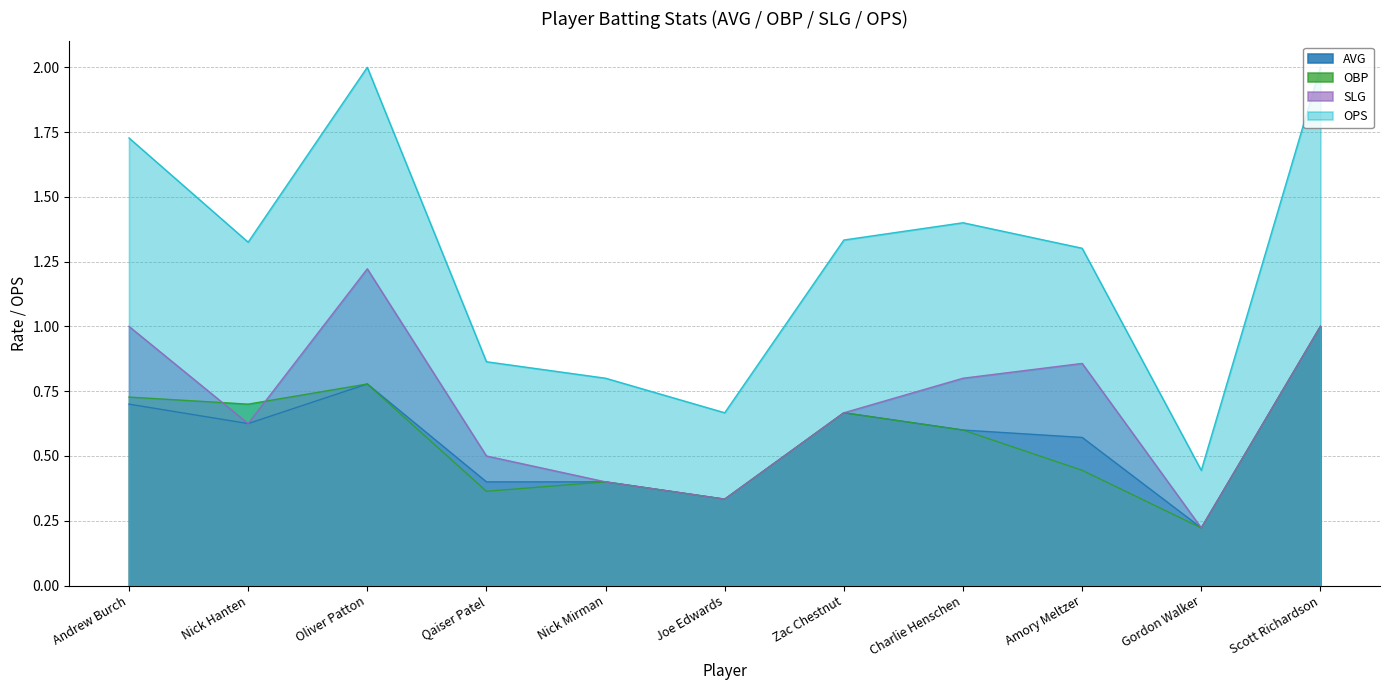

What is the lowest value of the OBP series?

0.2